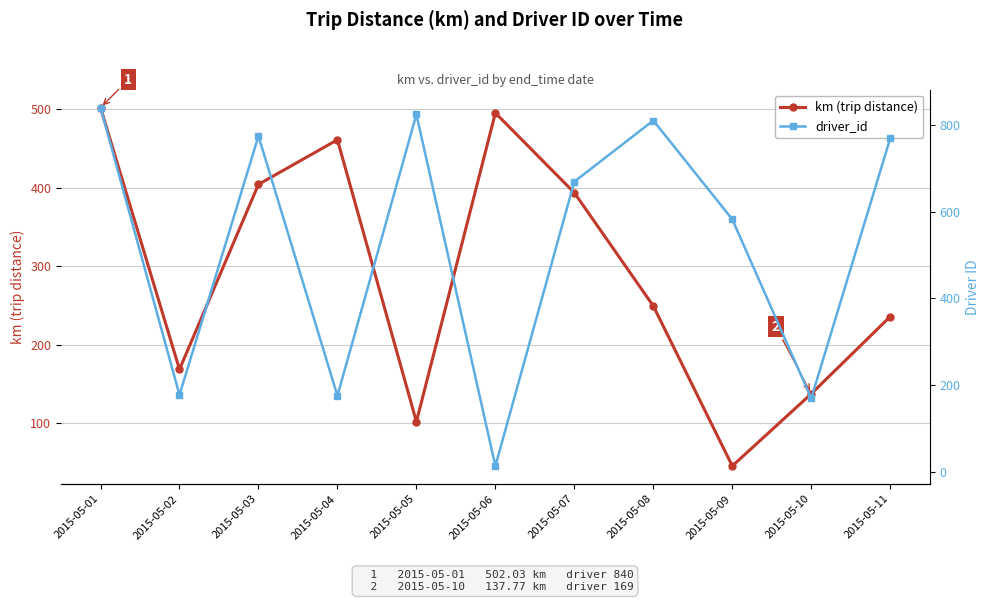

Which series changed the most between 2015-05-04 and 2015-05-07?

driver_id